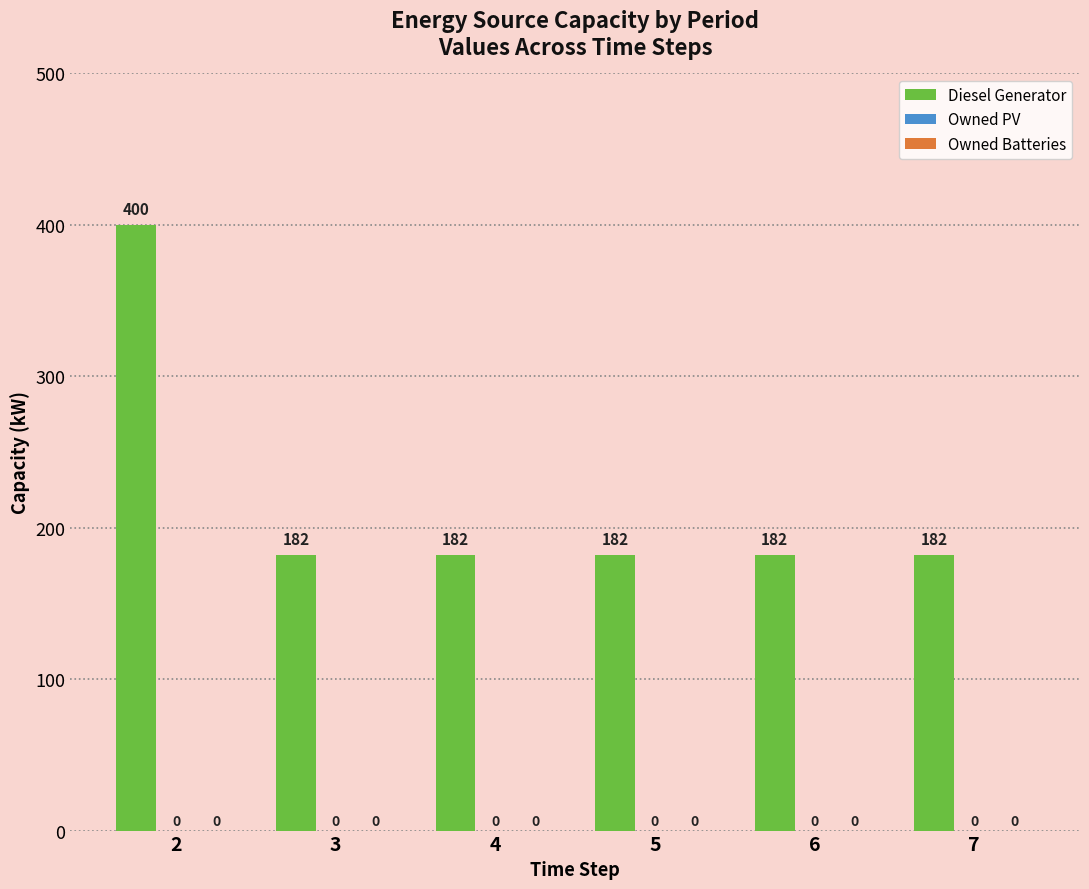

Does the chart contain any negative values?

No